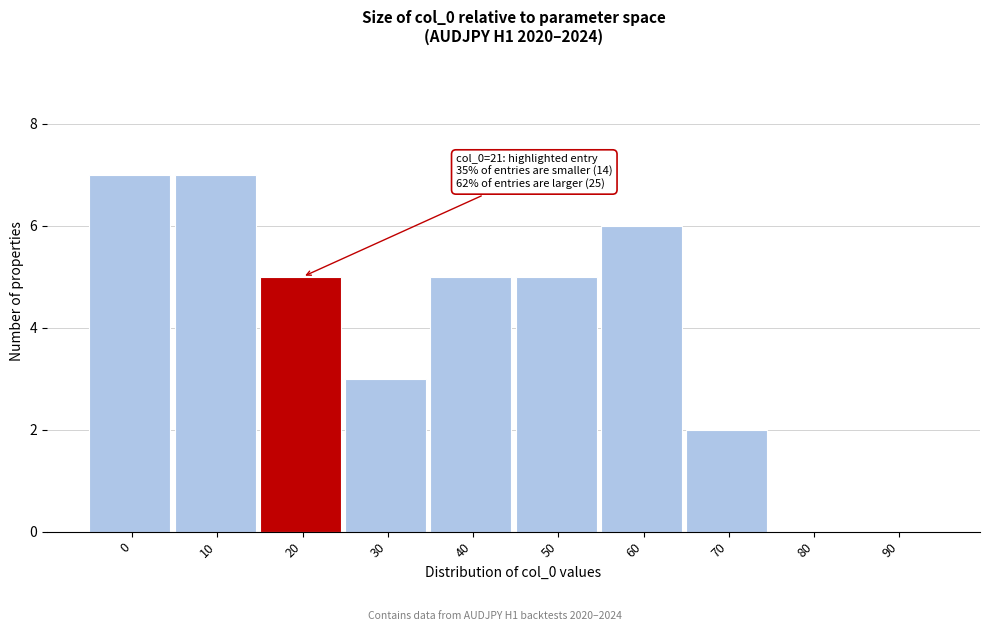

Reading right to left, extract all data points from this chart.

90=0	80=0	70=2	60=6	50=5	40=5	30=3	20=5	10=7	0=7